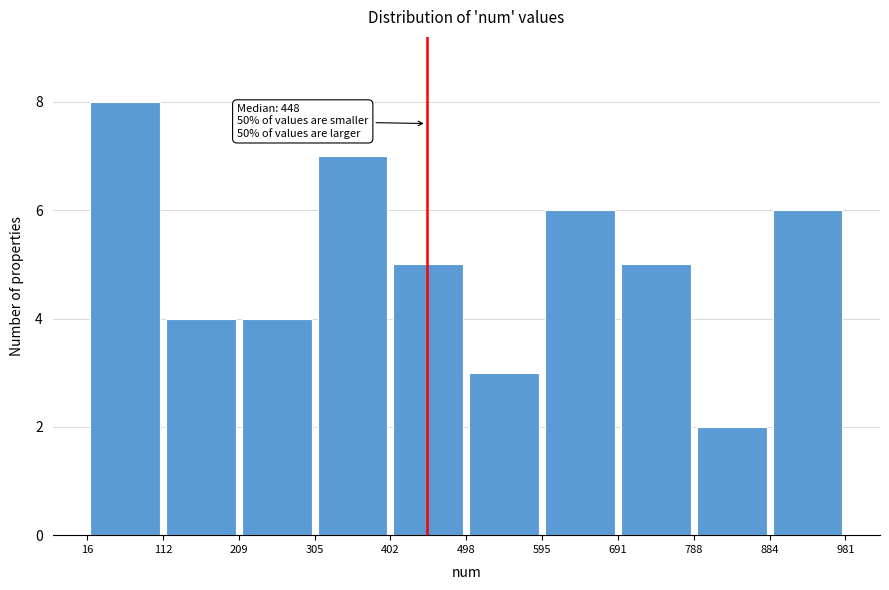

Which range on the x-axis has the tallest bar?

16 to 112